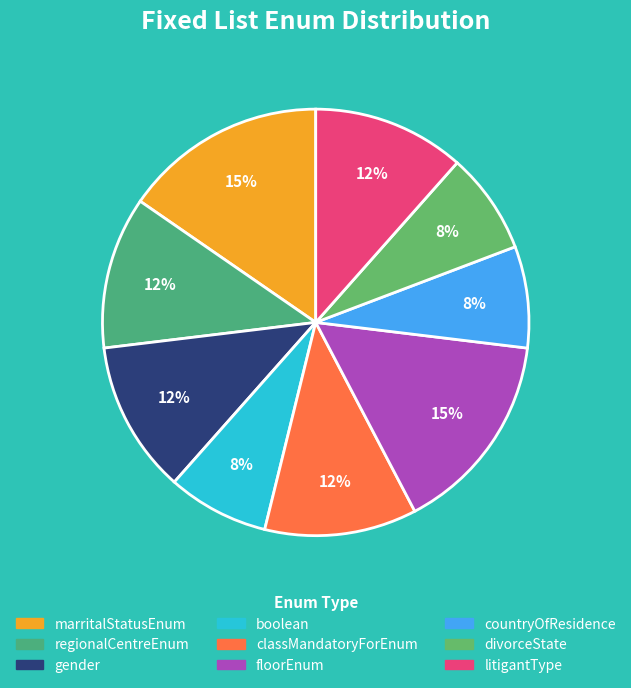

How many slices are in this pie chart?

9